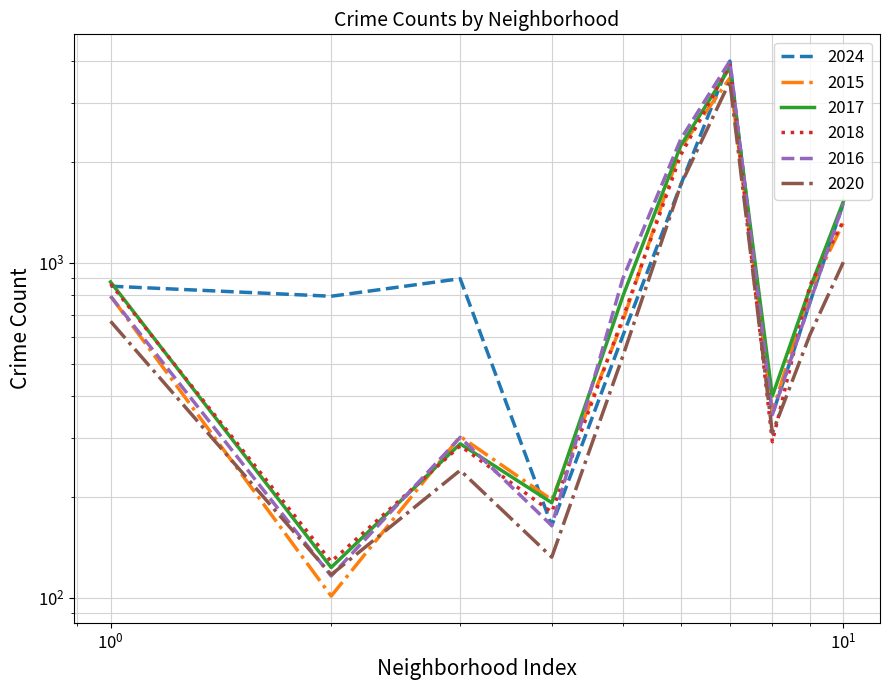

How many intersections are there between 2018 and 2015?

6